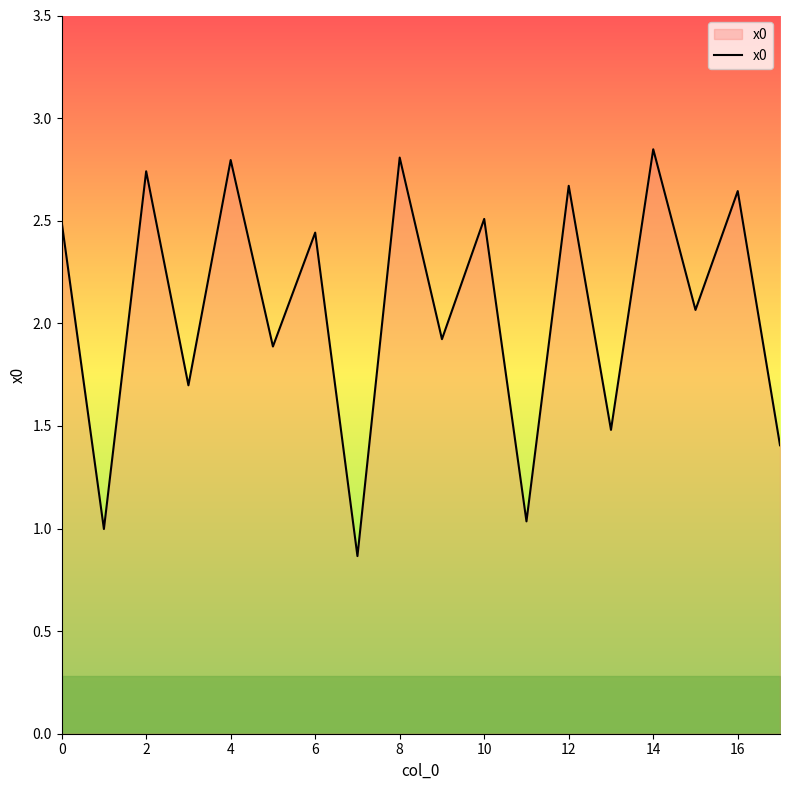

What is the smallest value displayed?

0.9